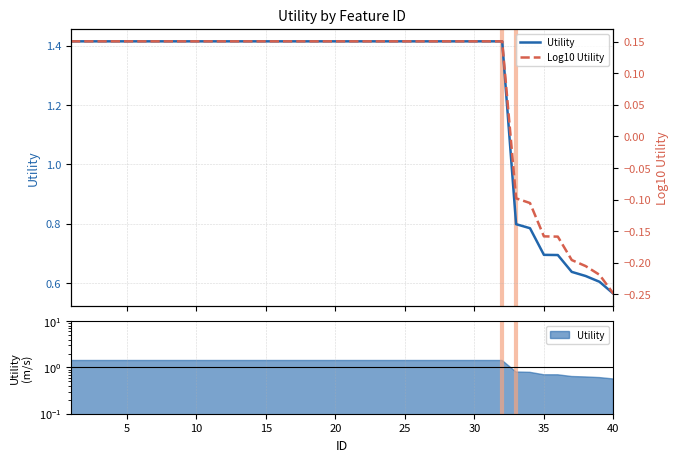

Count the Log10 Utility values in the range 0 to 1.

32